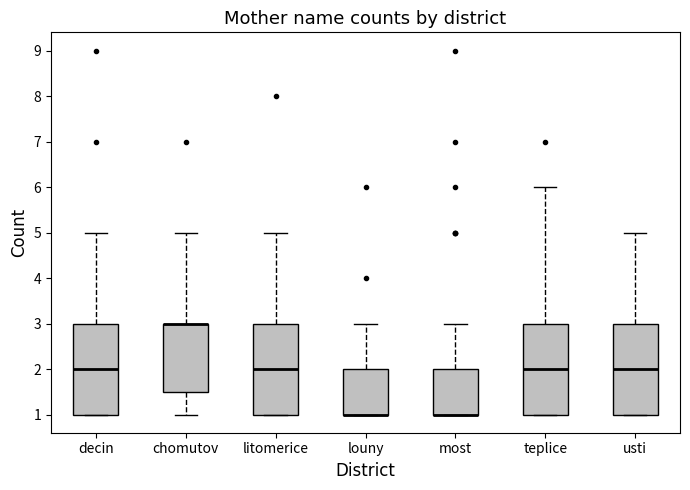

Reading left to right, transcribe this box plot: for each box, give where its median line is, the range the box spans, and where its two whiskers end, as read against the y-axis. The values are not printed on the chart, so give them approximately, as read against the axis.

decin: median 2.0, box 1.0 to 3.0, whiskers 1.0 to 5.0
chomutov: median 3.0 (drawn on the box's upper edge), box 1.5 to 3.0, whiskers 1.0 to 5.0
litomerice: median 2.0, box 1.0 to 3.0, whiskers 1.0 to 5.0
louny: median 1.0 (drawn on the box's lower edge), box 1.0 to 2.0, whiskers 1.0 to 3.0
most: median 1.0 (drawn on the box's lower edge), box 1.0 to 2.0, whiskers 1.0 to 3.0
teplice: median 2.0, box 1.0 to 3.0, whiskers 1.0 to 6.0
usti: median 2.0, box 1.0 to 3.0, whiskers 1.0 to 5.0